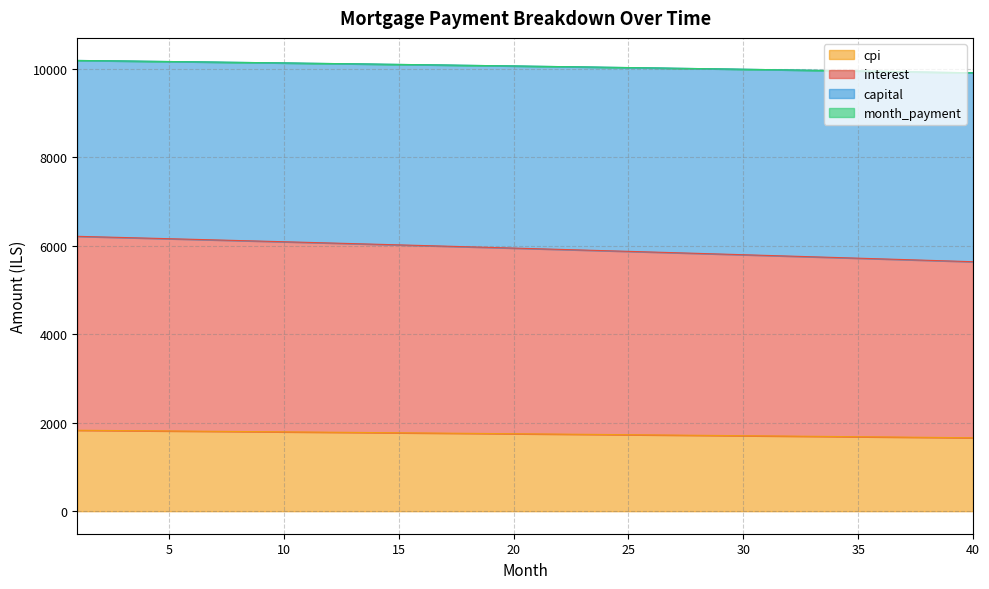

What is the lowest value of the cpi series?

1659.6